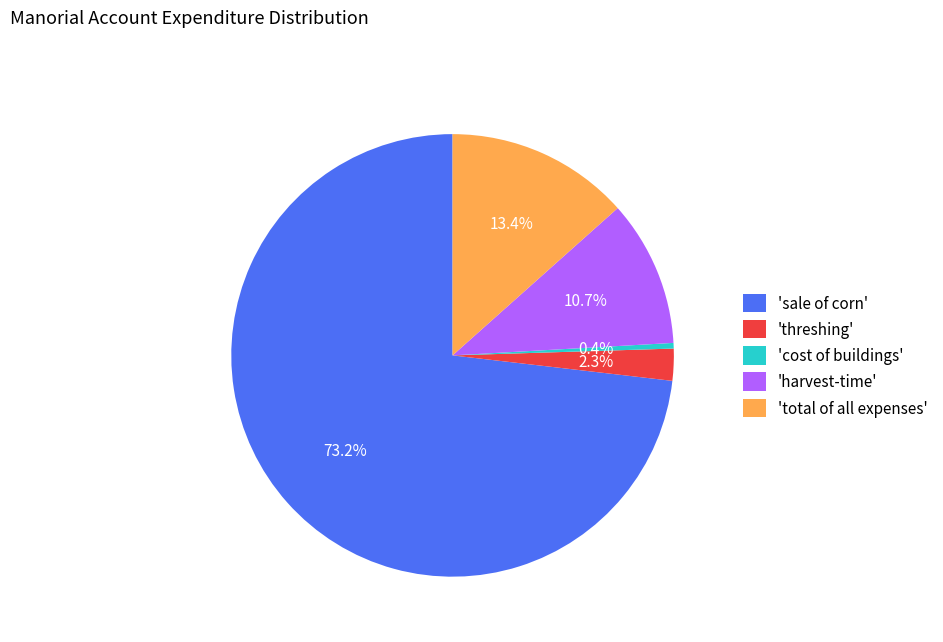

Which category has the biggest portion of the pie?

'sale of corn'